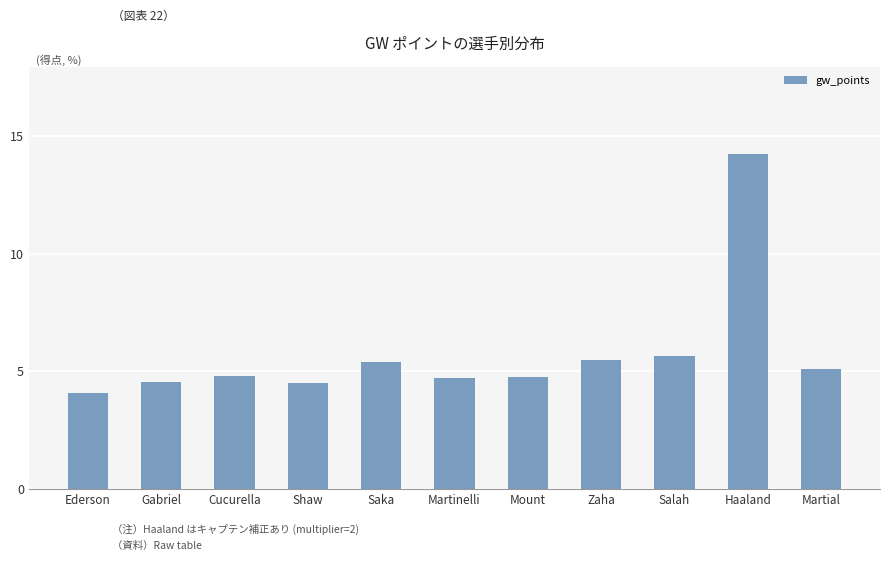

What is the average value?

5.8